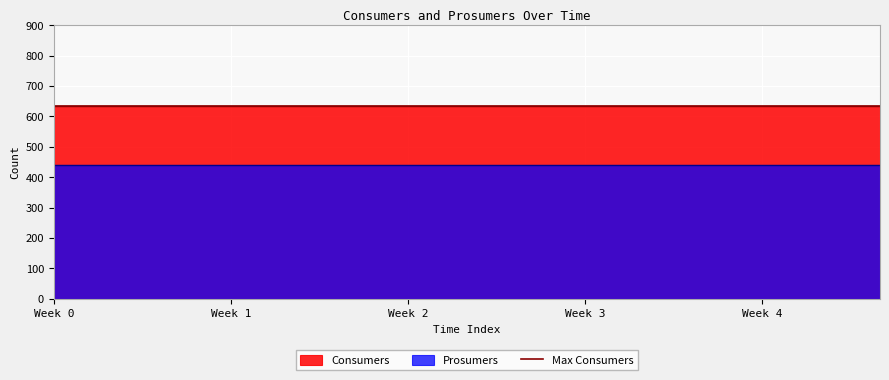

Is the value of Consumers at 2 greater than the value of Prosumers at 0?

Yes